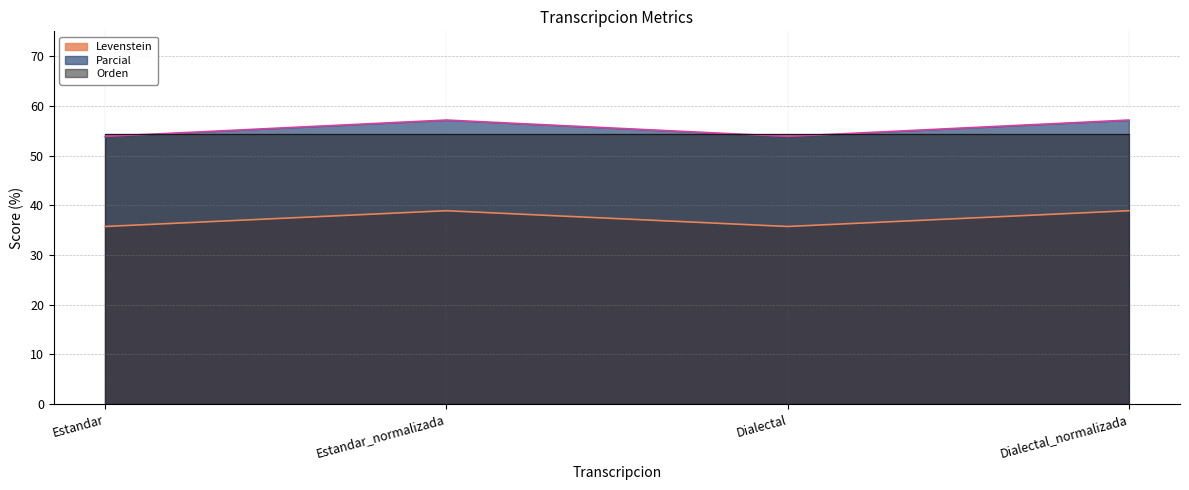

List the labels in order of Levenstein value, smallest first.

Estandar, Dialectal, Estandar_normalizada, Dialectal_normalizada